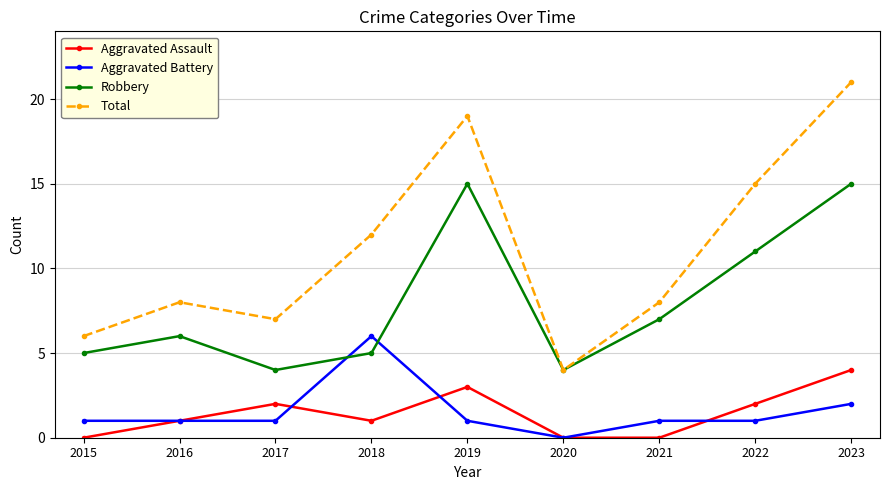

How many categories are shown in the chart?

9